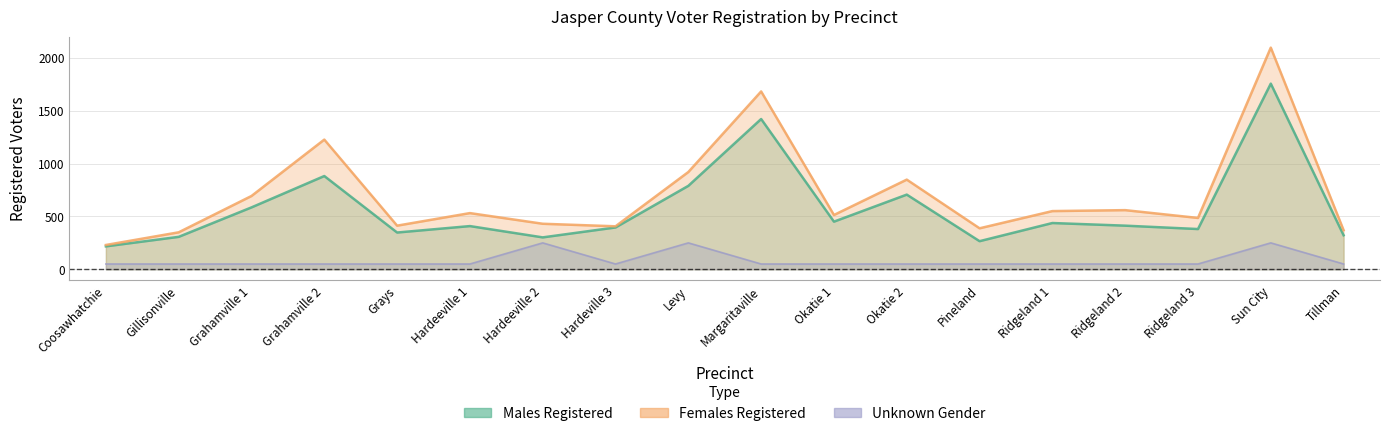

Is it true that Females Registered equals 872 at Sun City?

False